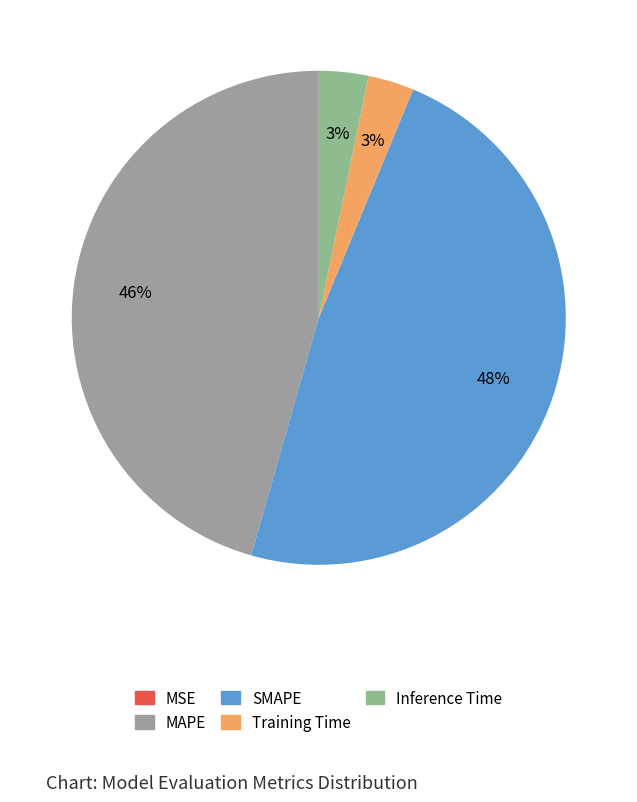

Rank the categories by value from lowest to highest.

MSE, Training Time, Inference Time, MAPE, SMAPE